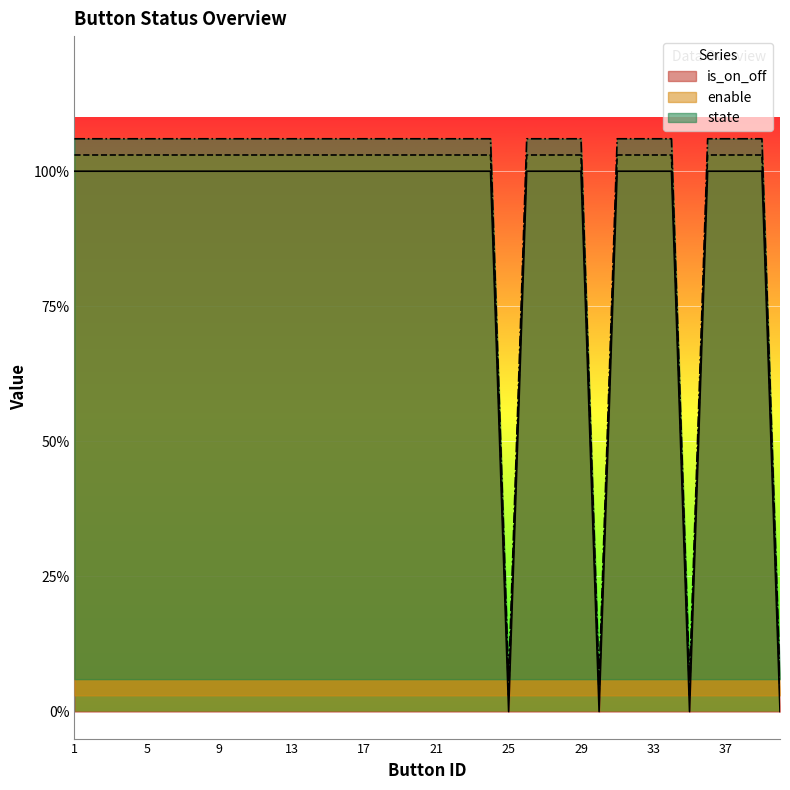

What is the difference between the maximum and second lowest values in the enable series?

1.0